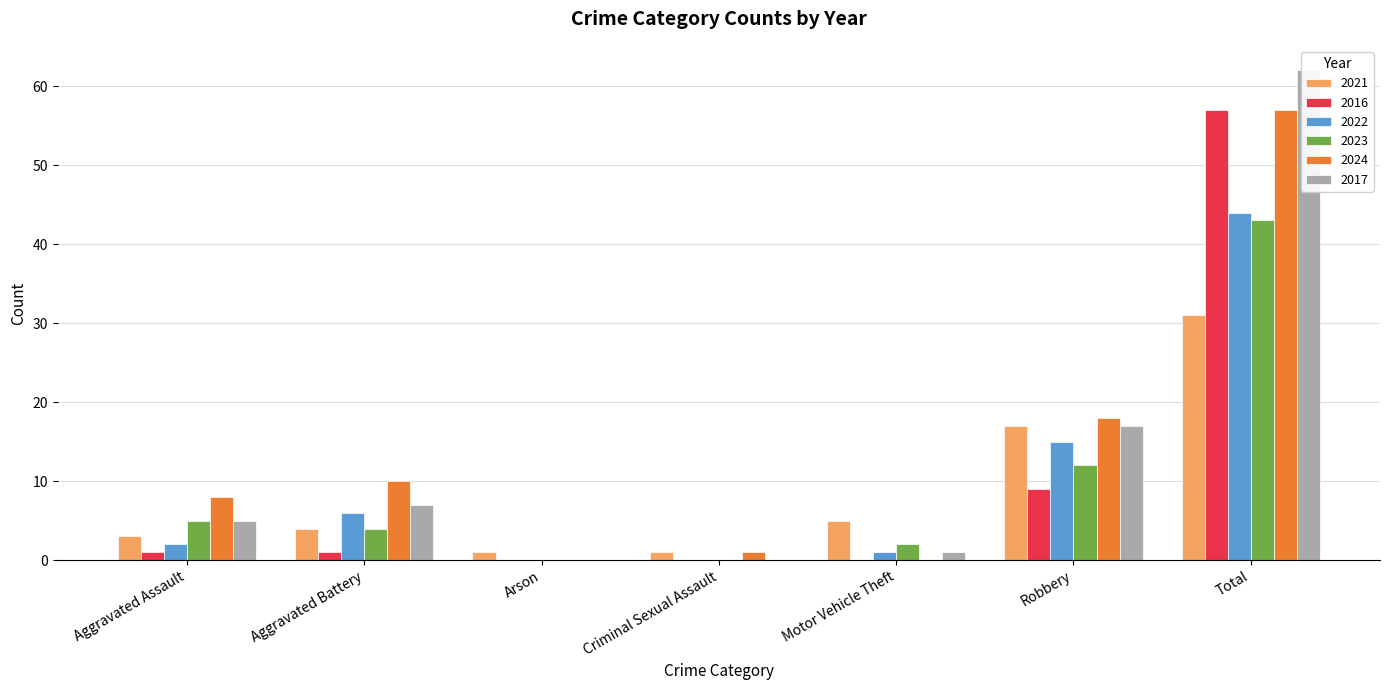

What is the label of the 7th bar from the left?

Total